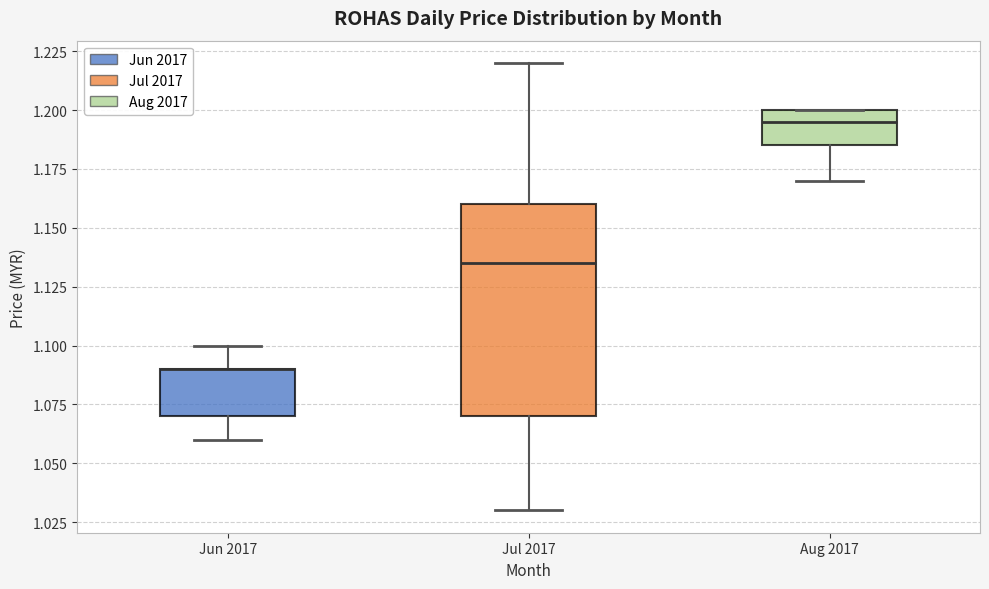

Where is the upper edge of the box for Aug 2017 on the y-axis? The values are not printed on the chart, so give them approximately, as read against the axis.

1.200